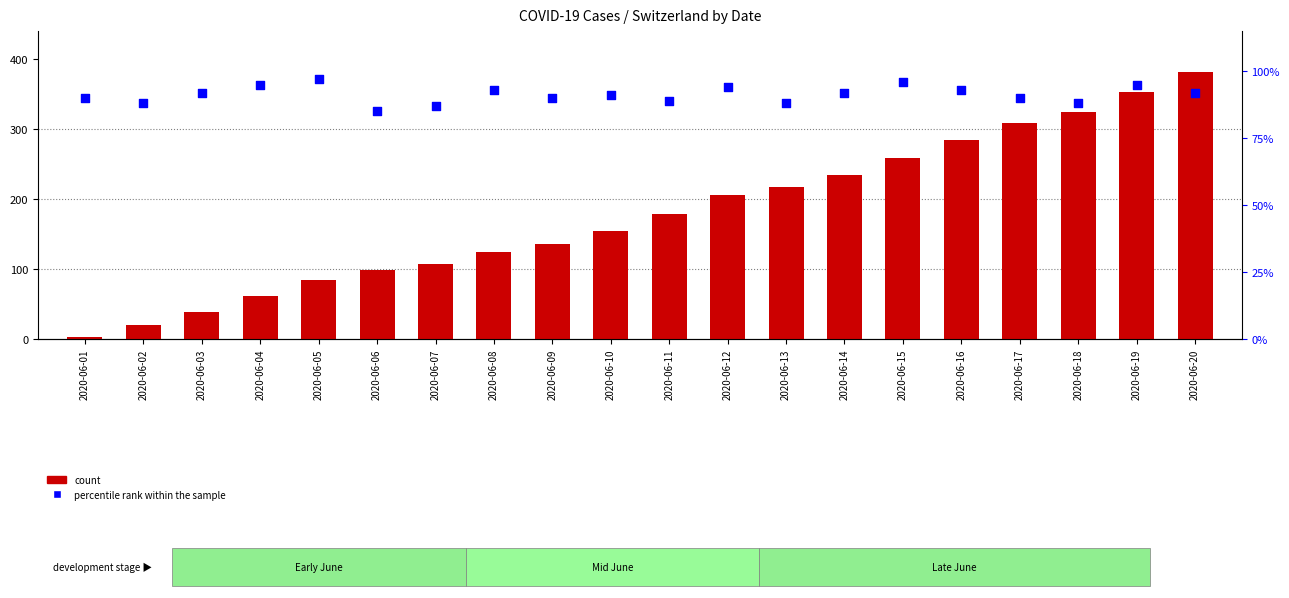

Which series contains the highest Y value?

count